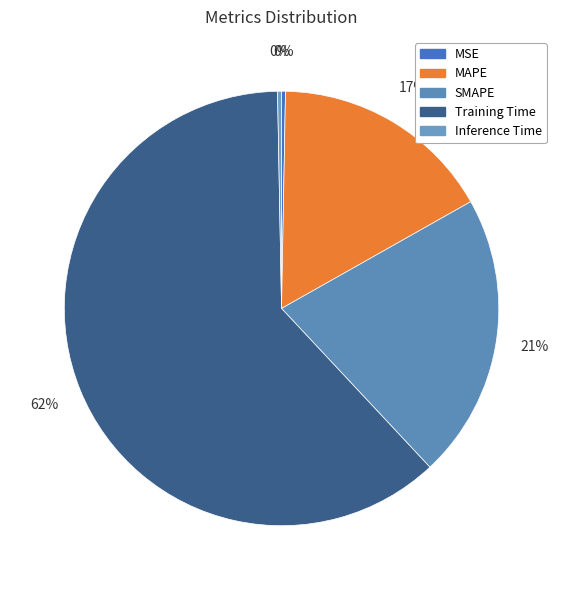

How many segments does this pie chart have?

5